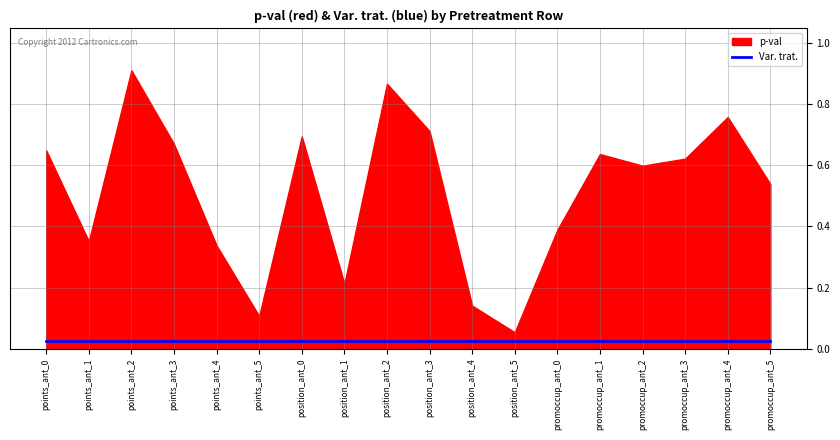

Which series has the largest total across all categories?

p-val